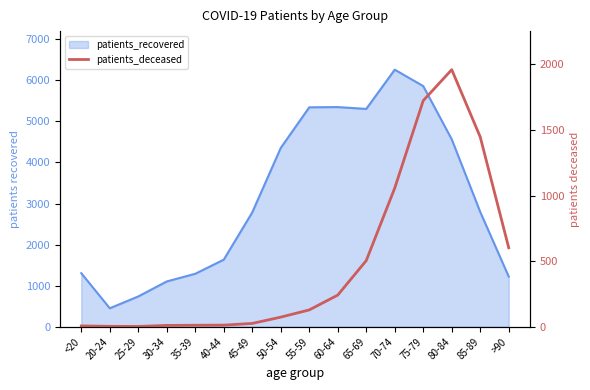

Is it true that the value at 45-49 is 10?

False